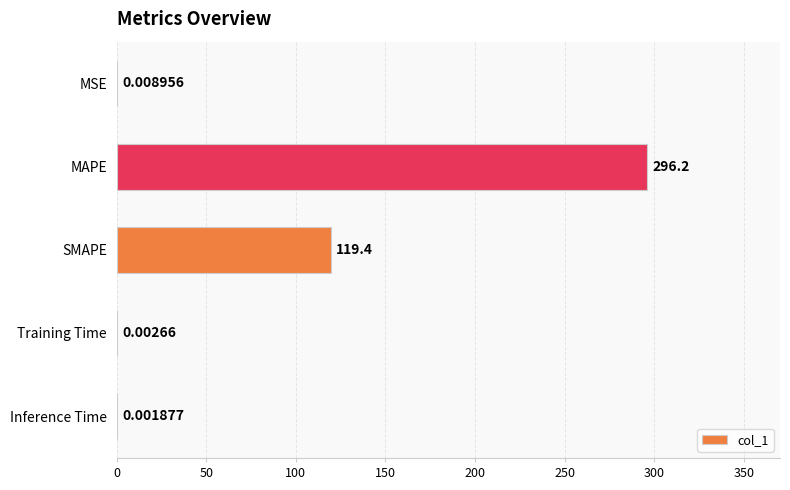

Which label corresponds to the largest value in the chart?

MAPE